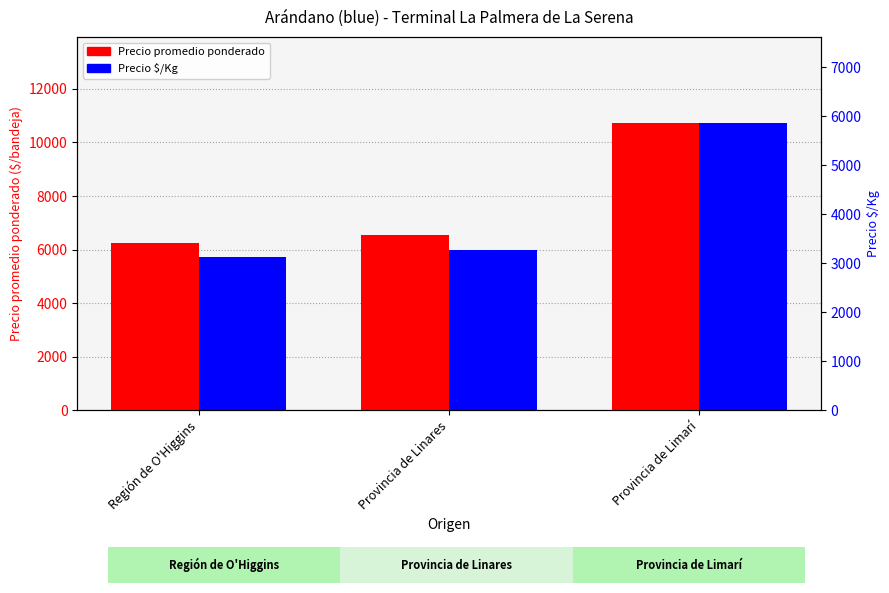

Where does the Precio promedio ponderado series first go above 6563?

Provincia de Limarí